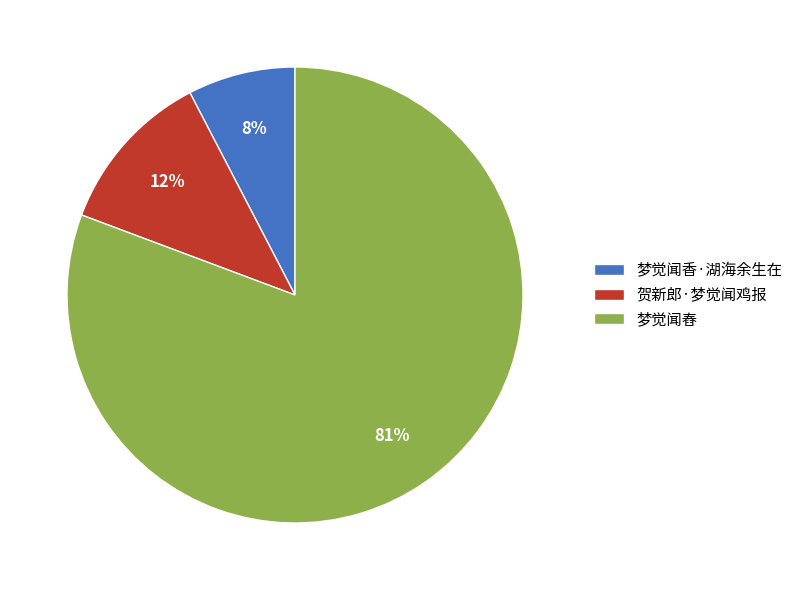

To the nearest percent, what portion does 梦觉闻香·湖海余生在 represent?

8%